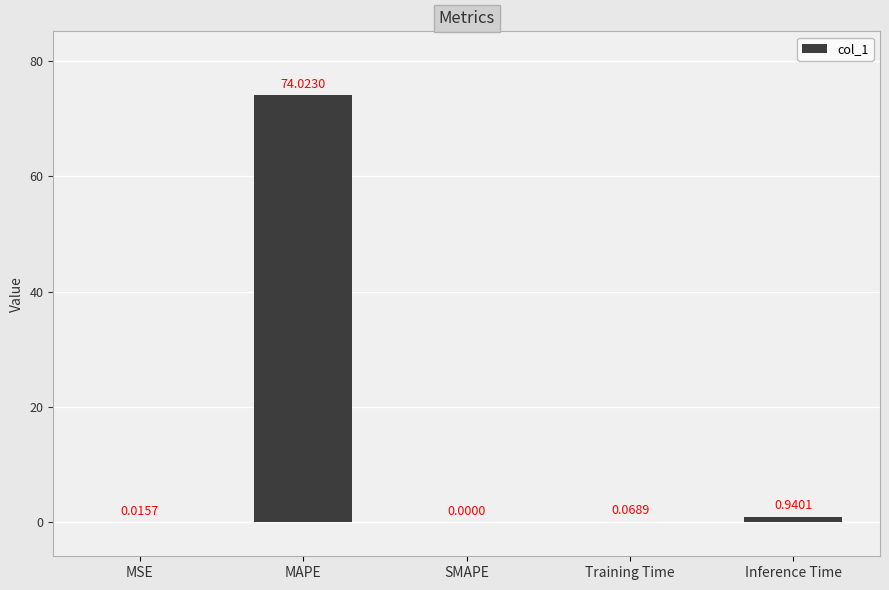

At which category does the chart reach its peak across all series?

MAPE